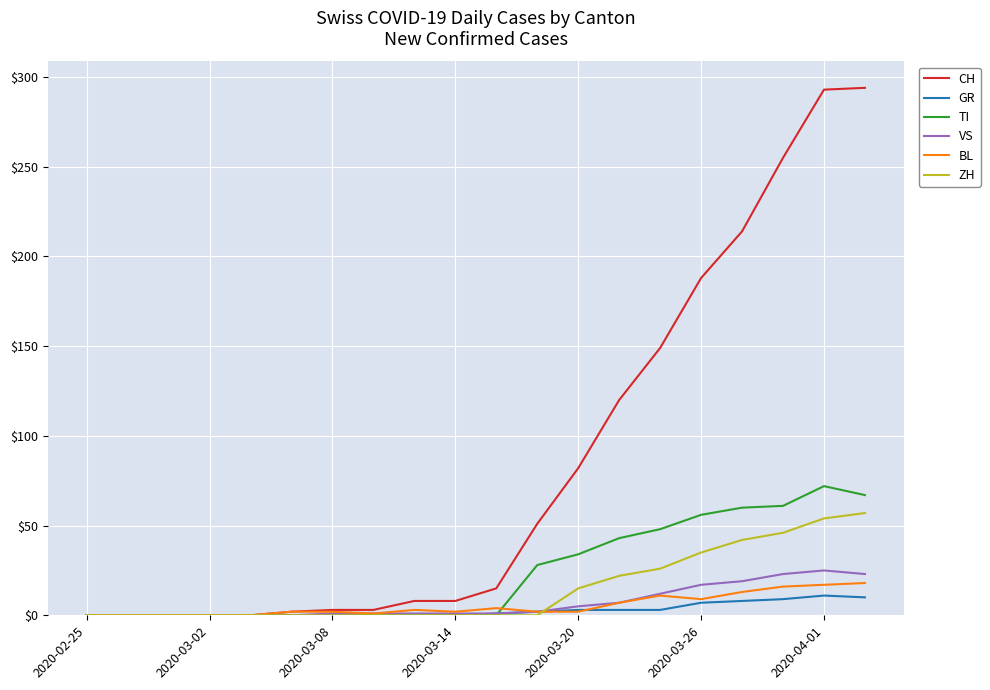

What is the greatest value displayed?

294